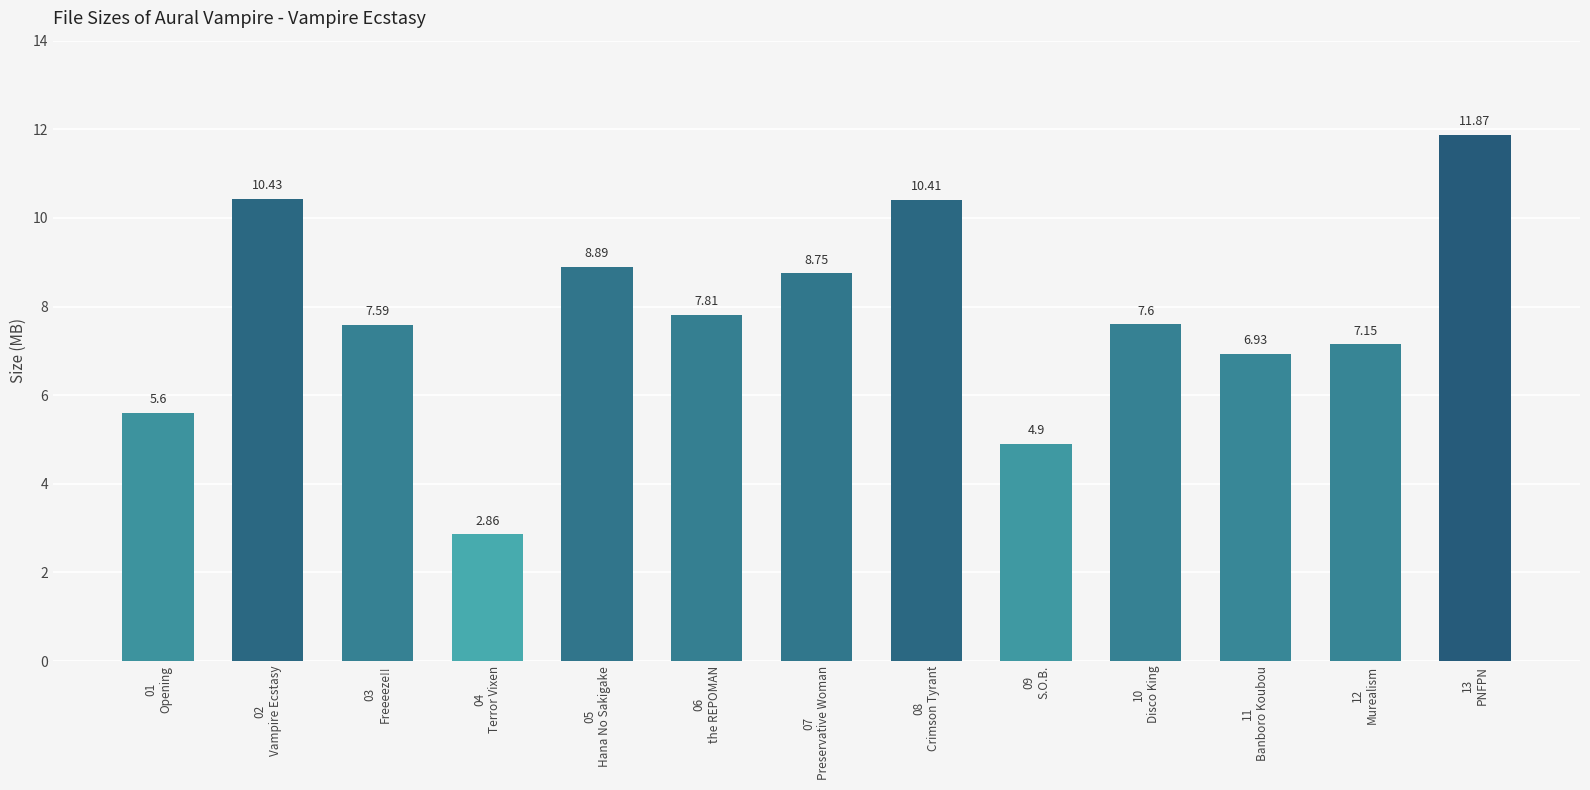

What is the average value?

7.8